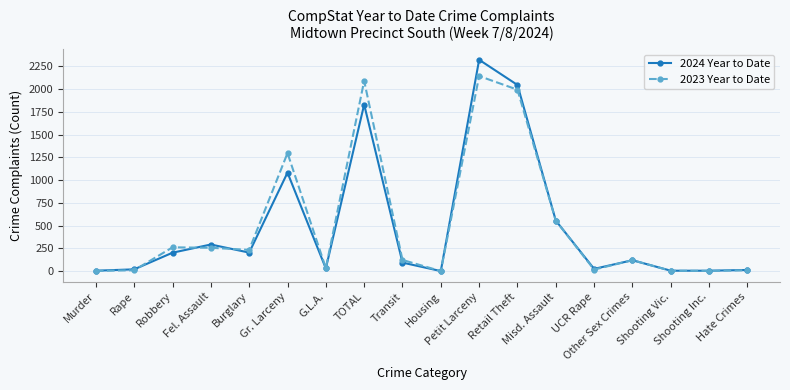

At which label does 2023 Year to Date reach its peak?

Petit Larceny